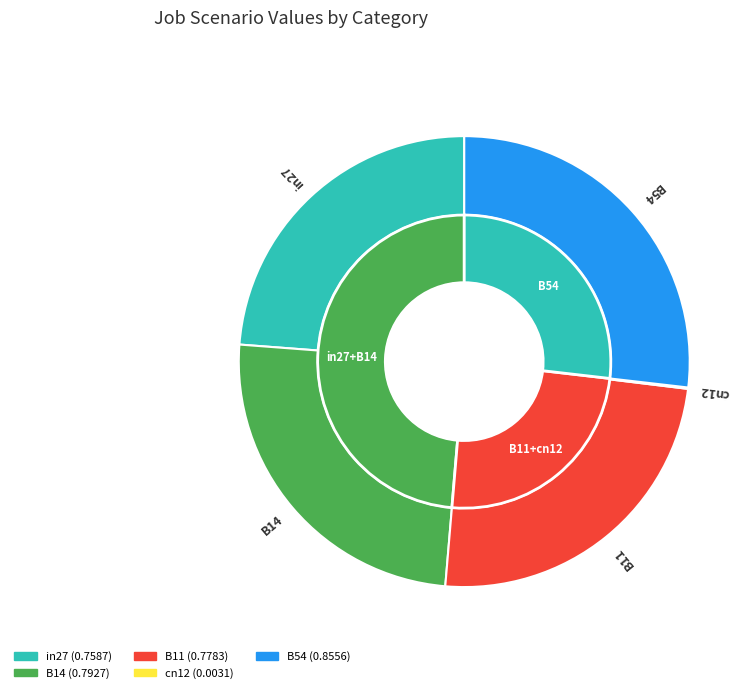

What is the largest slice in the pie chart?

B54